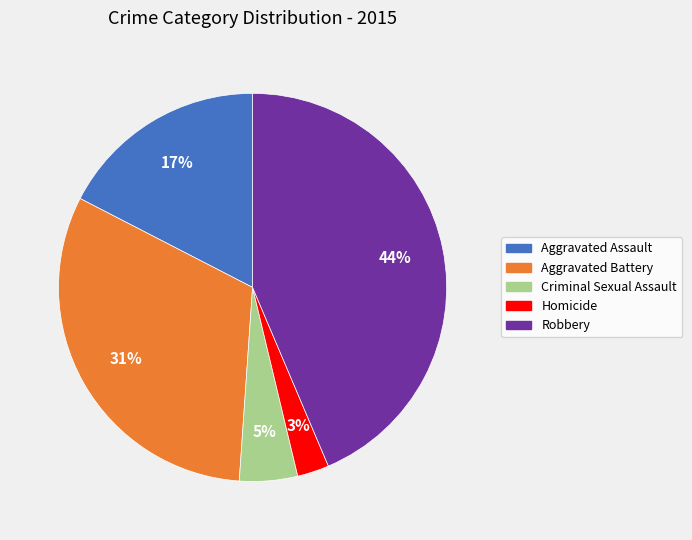

How many slices are in this pie chart?

5